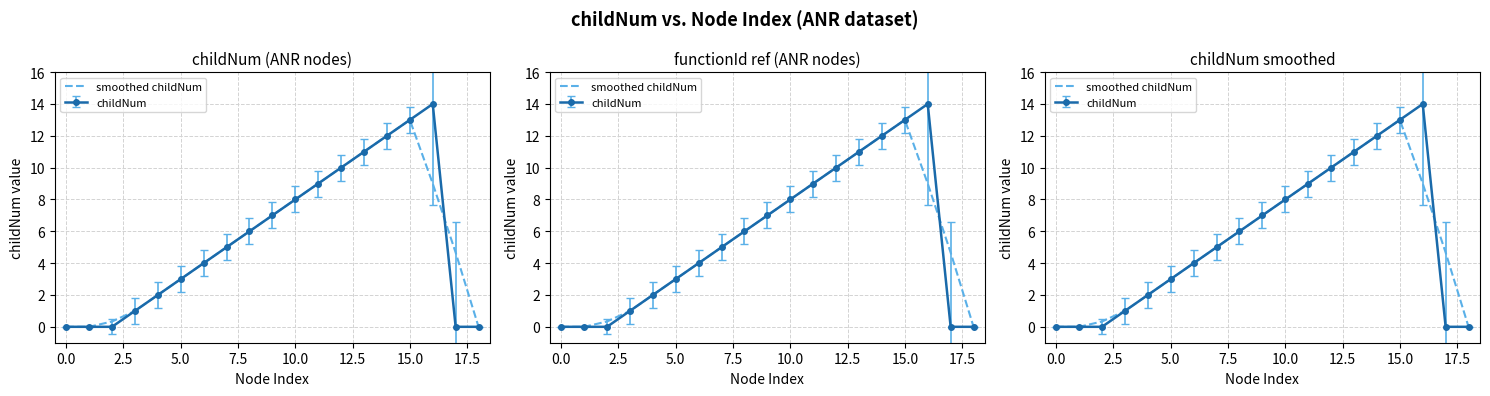

How many values are above zero?

16